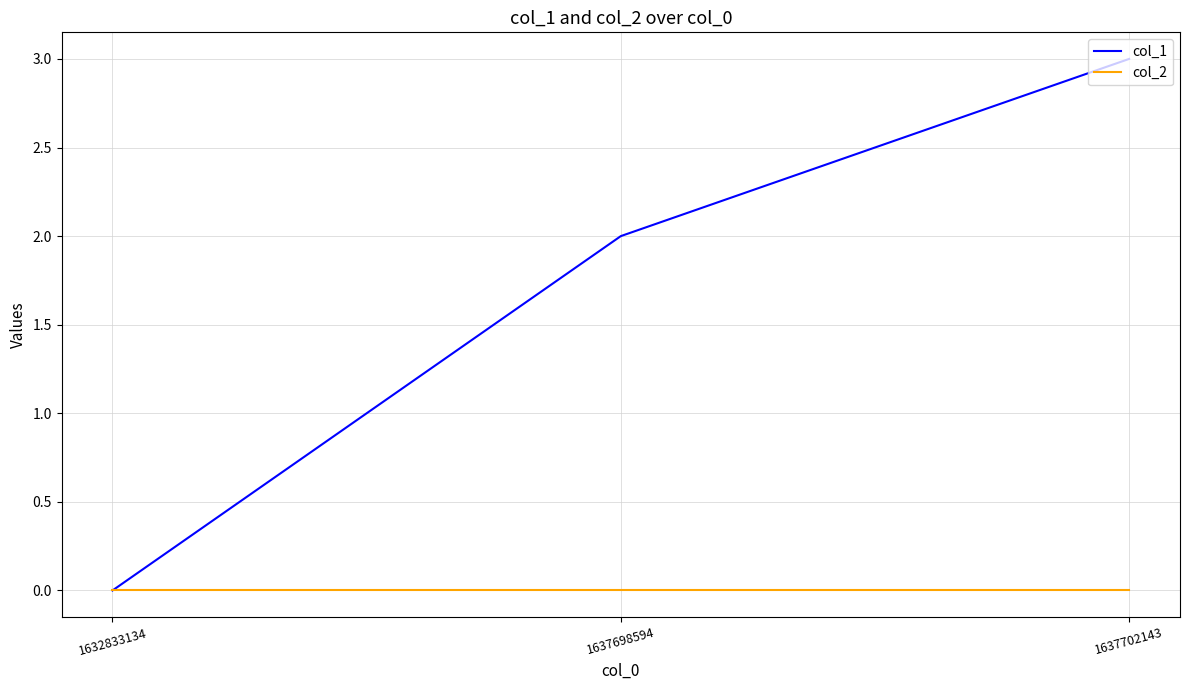

How many values in col_1 are above zero?

2